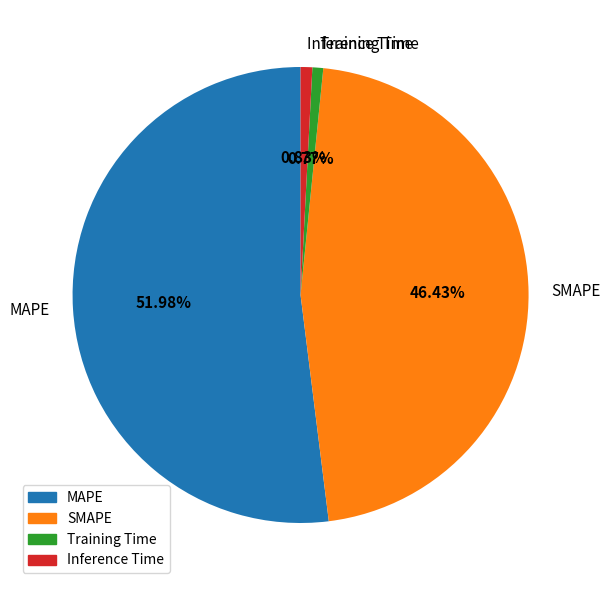

Between SMAPE and MAPE, which is larger?

MAPE